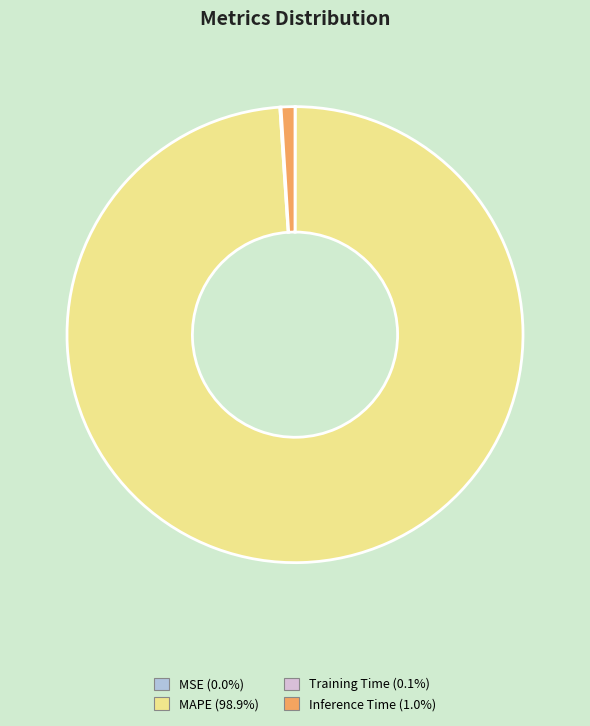

What is the majority slice?

MAPE